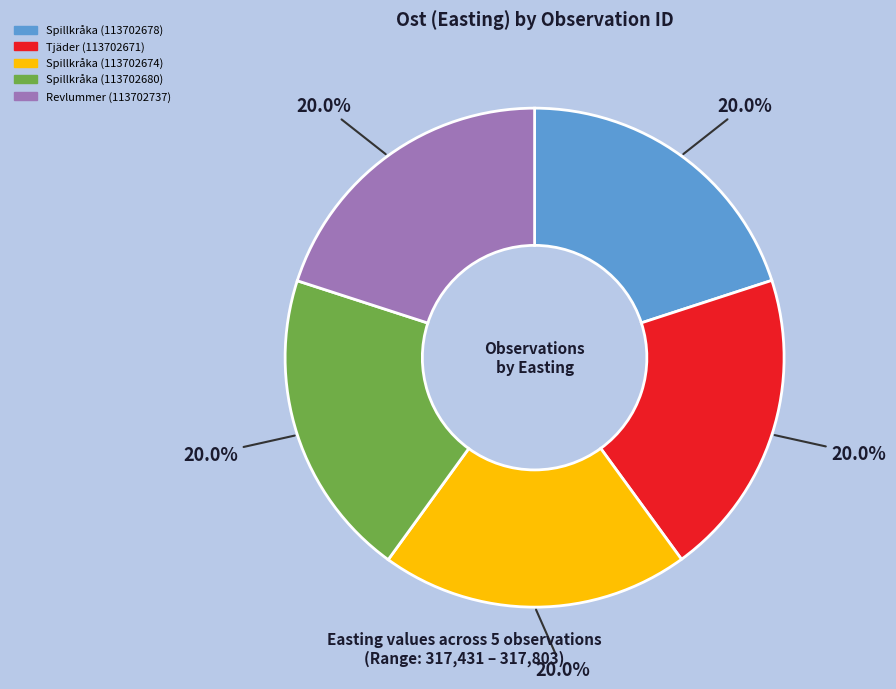

Is there any slice that represents more than half of the pie?

No